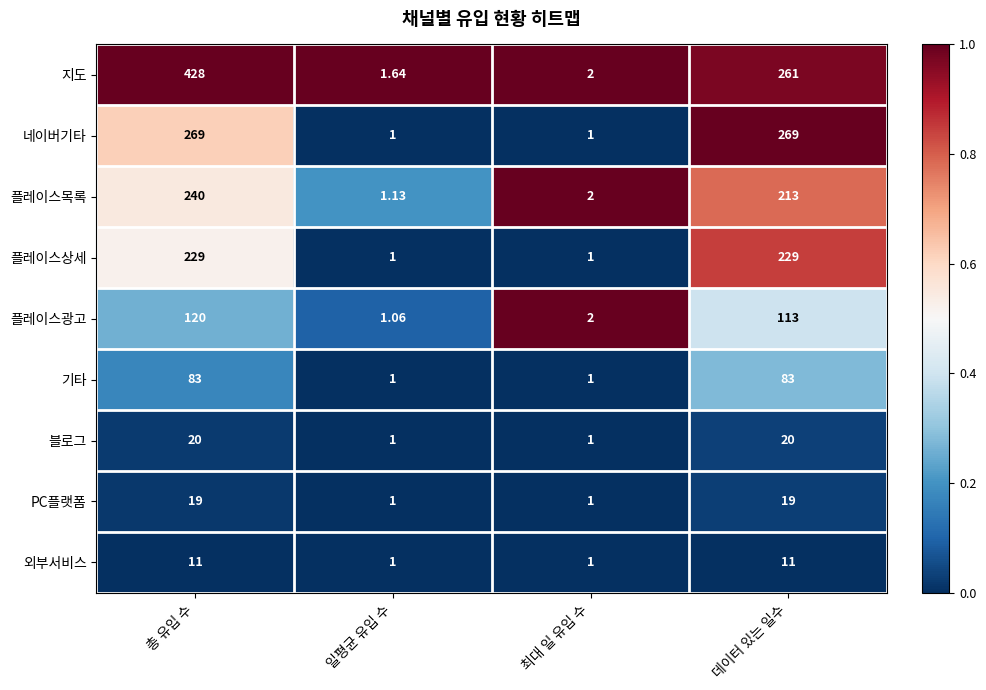

Rank the series by their maximum value, from highest to lowest.

지도, 네이버기타, 플레이스목록, 플레이스상세, 플레이스광고, 기타, 블로그, PC플랫폼, 외부서비스